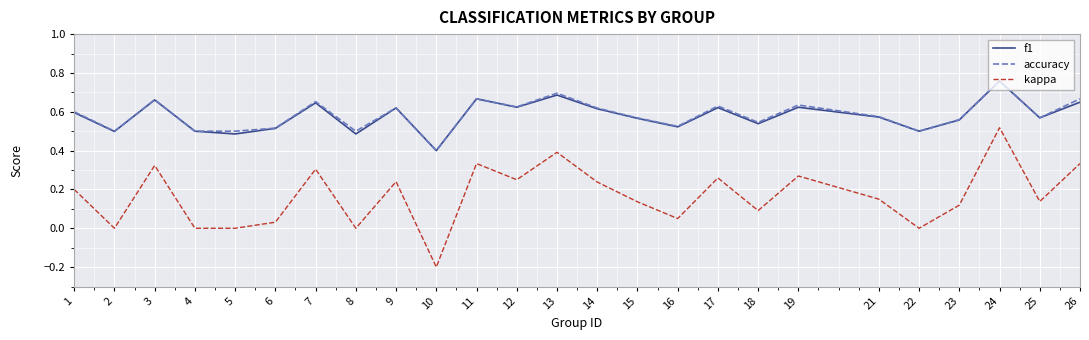

Which series has the widest spread of values?

kappa